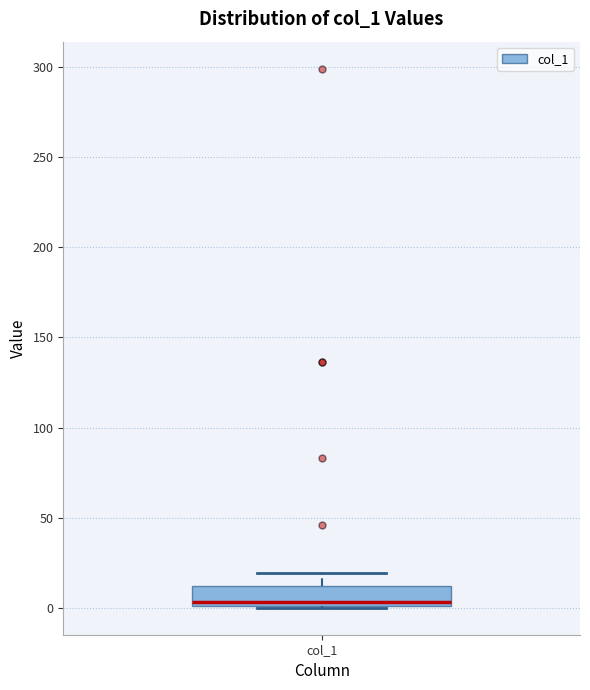

Transcribe this box plot: give where the median line is, the range the box spans, and where the two whiskers end, as read against the y-axis. The values are not printed on the chart, so give them approximately, as read against the axis.

median 5, box 0 to 10, whiskers 0 to 20